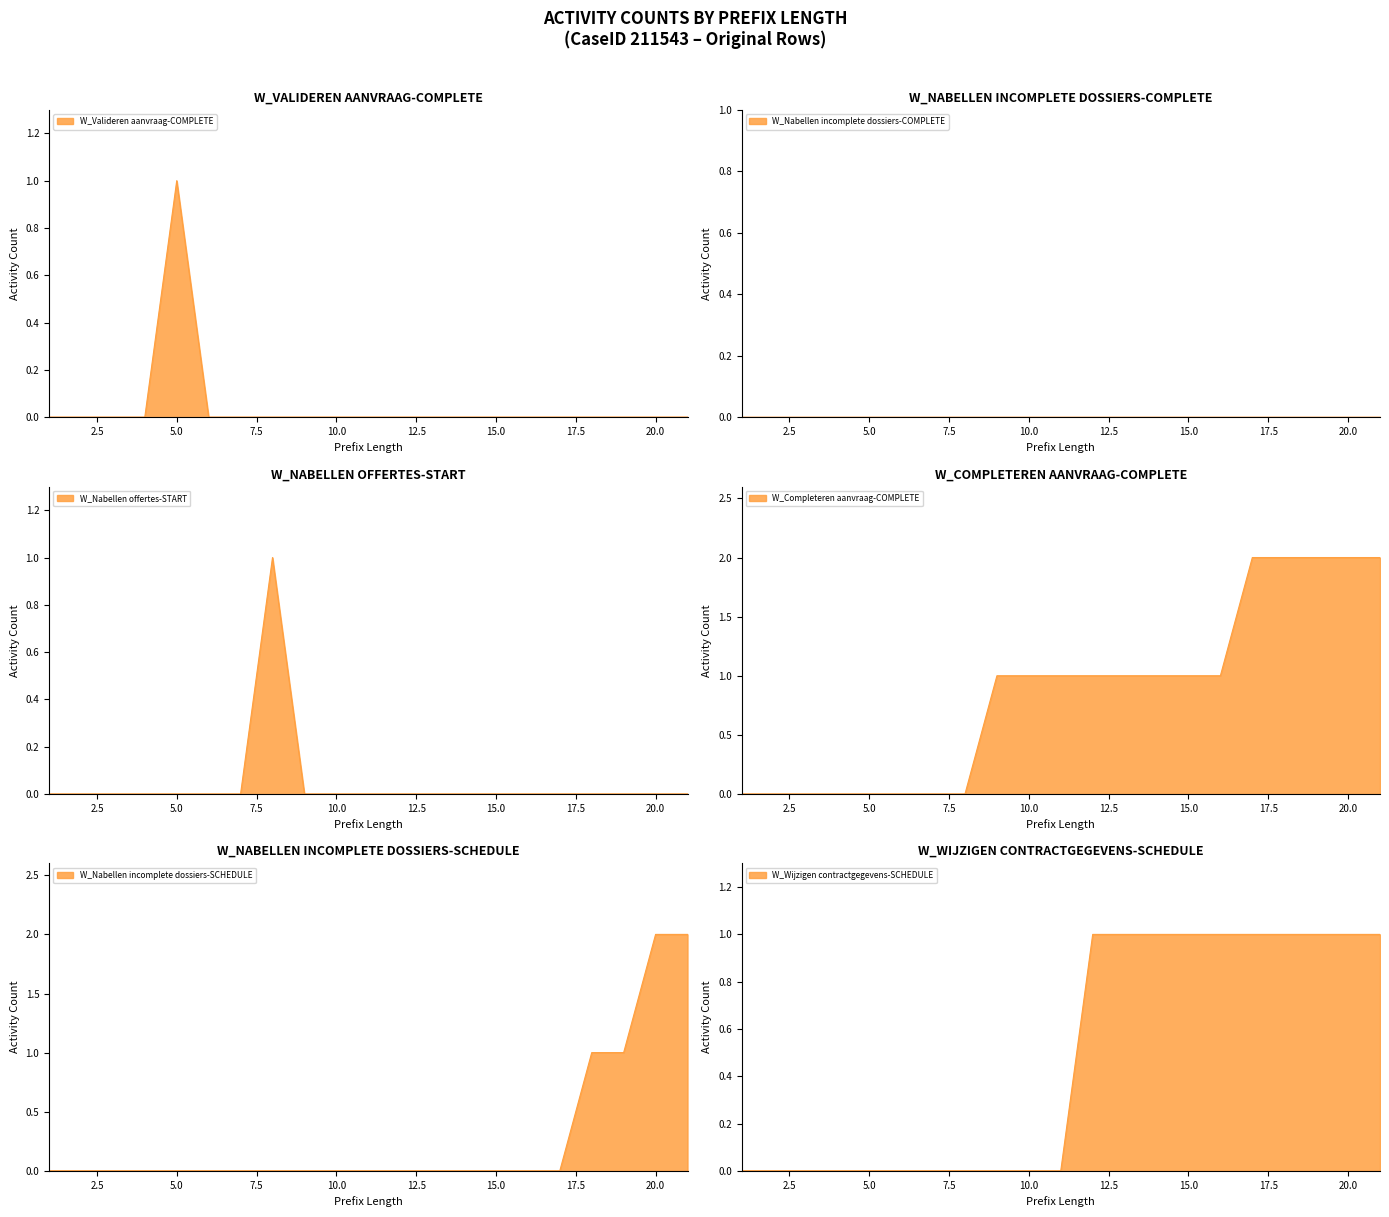

Which has a higher value, 7 or 6?

7